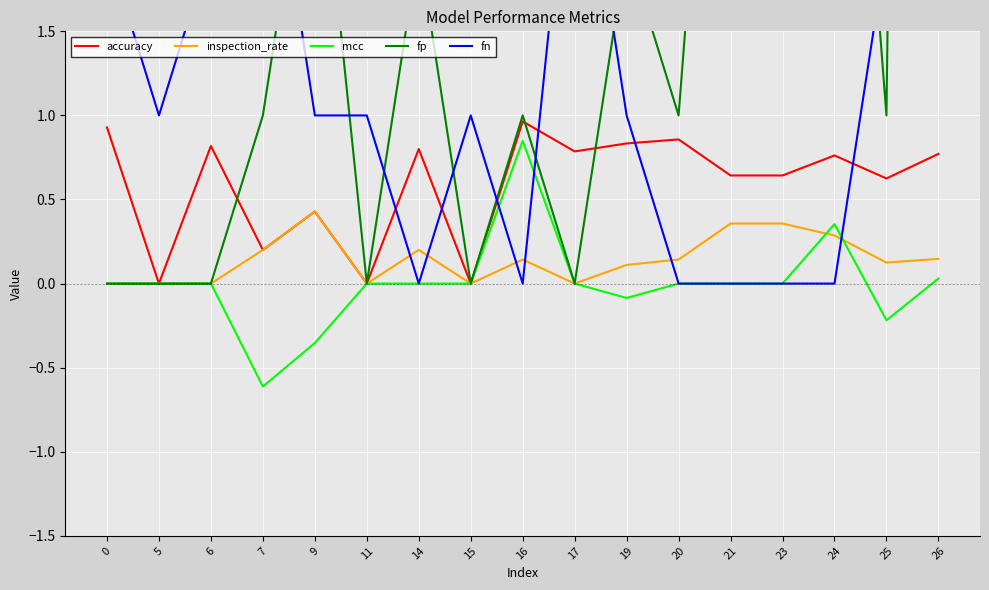

Rank the series by their maximum value, from lowest to highest.

inspection_rate, mcc, accuracy, fn, fp